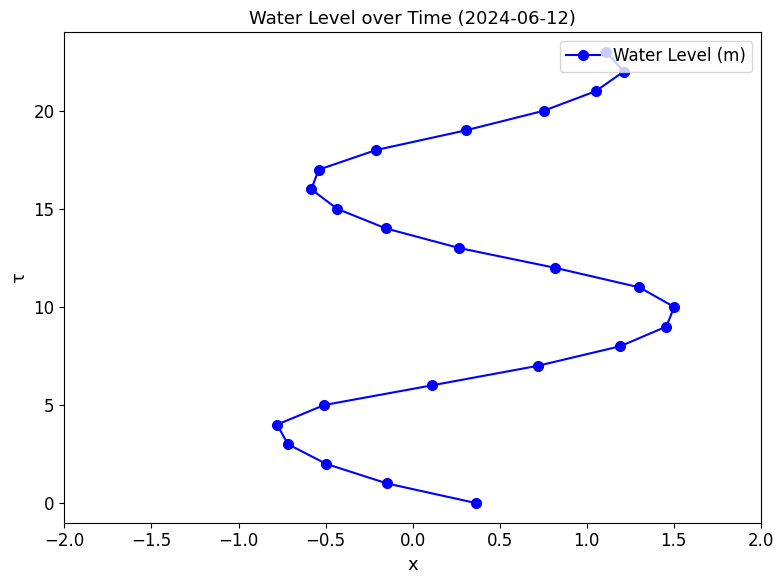

What is the difference between the second highest and second lowest values?

21